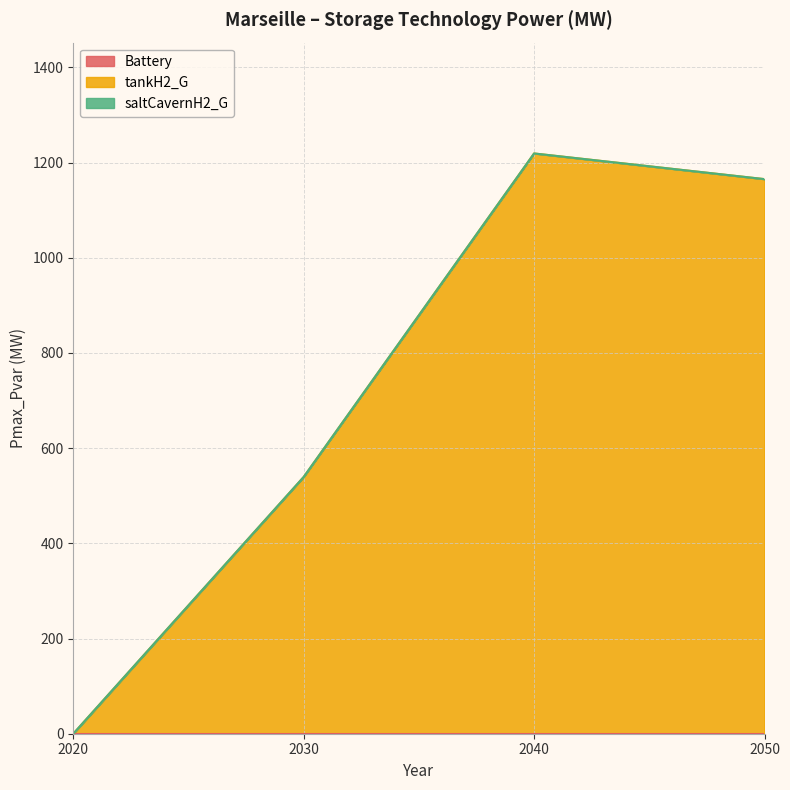

Rank the categories by Battery value from lowest to highest.

2020, 2030, 2040, 2050